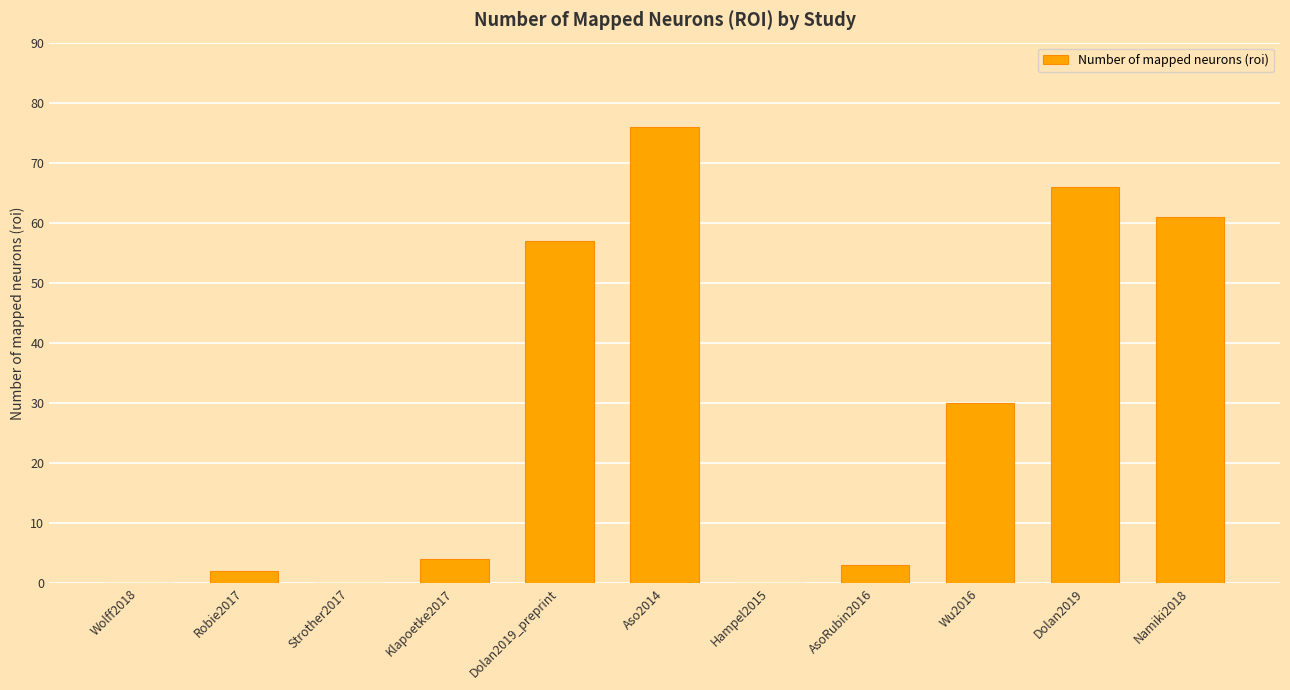

Where is the data nearest to the value 38?

Wu2016